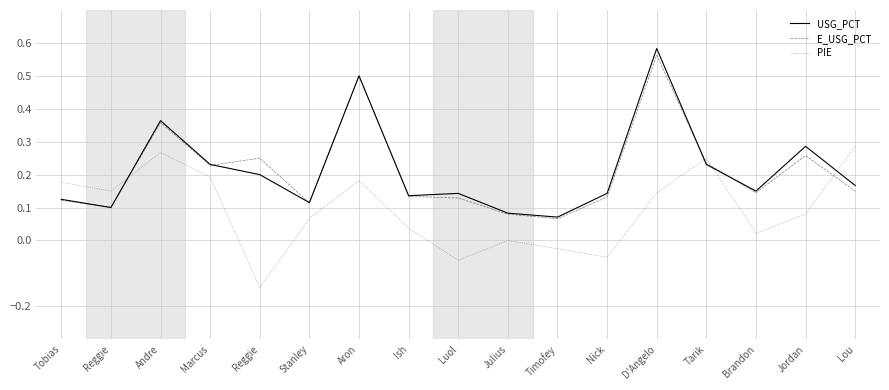

Where is the first local minimum for USG_PCT?

Reggie